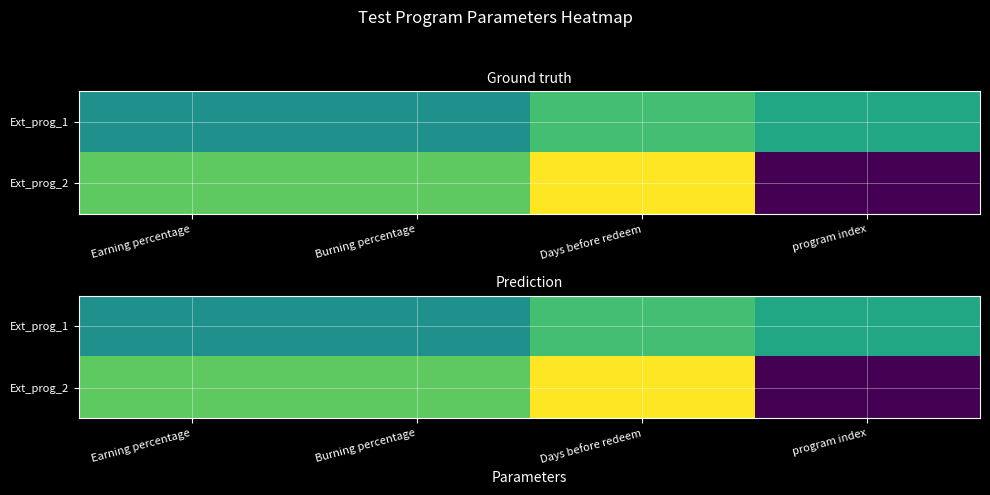

Count the number of categories in the chart.

4